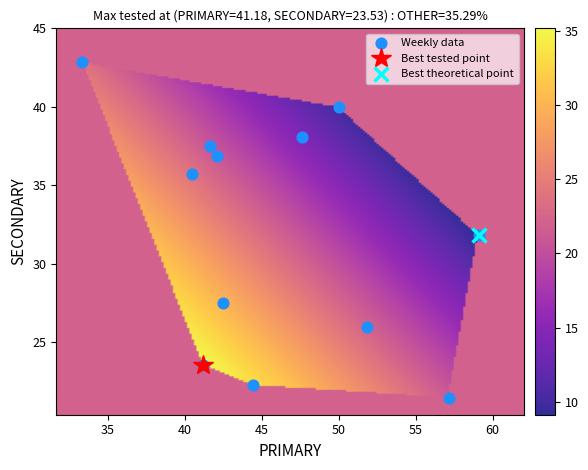

What is the range of Y values (max minus min)?

21.4